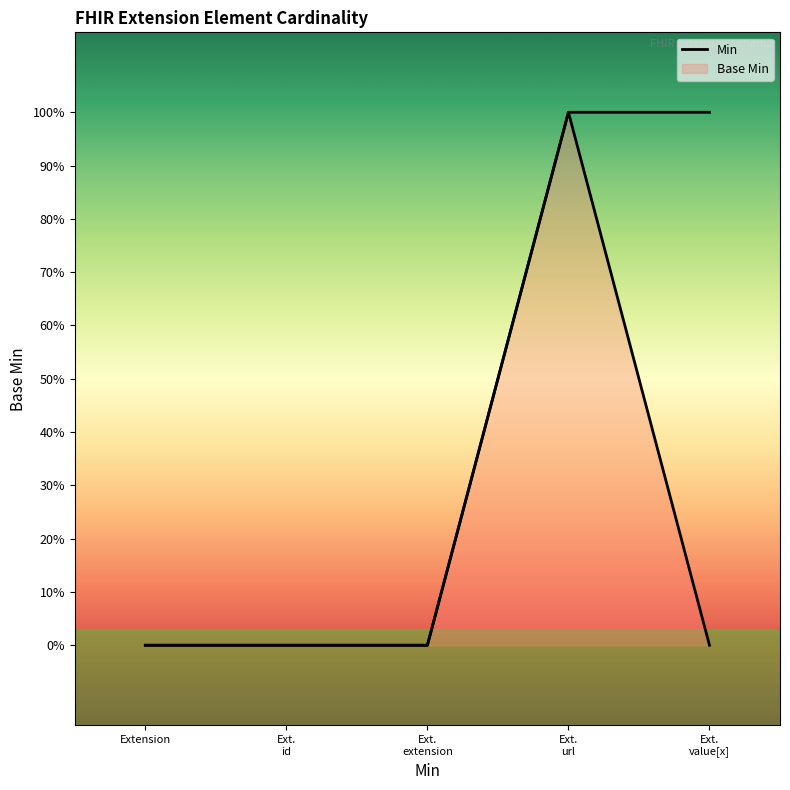

How many data points are above 0?

2